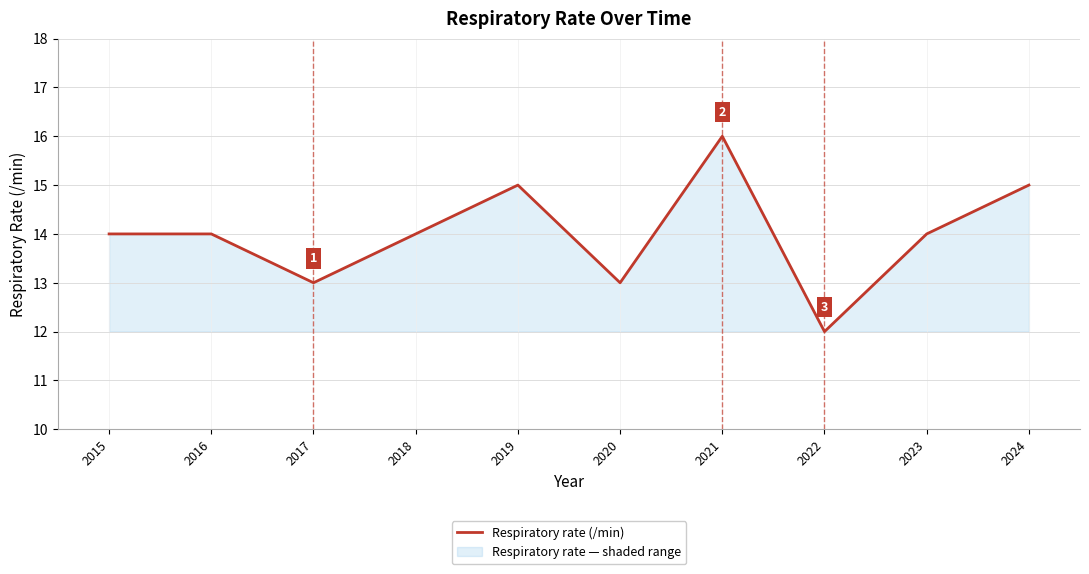

The value at 2018 is 7. True or false?

False